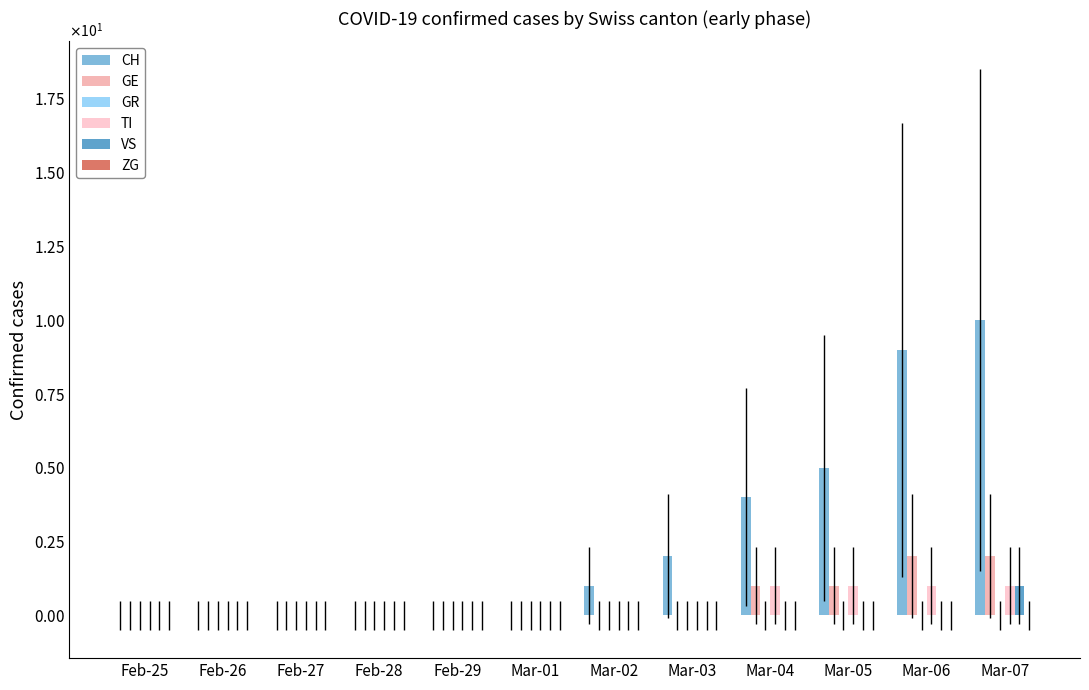

Is it true that CH equals 5 at Mar-05?

True